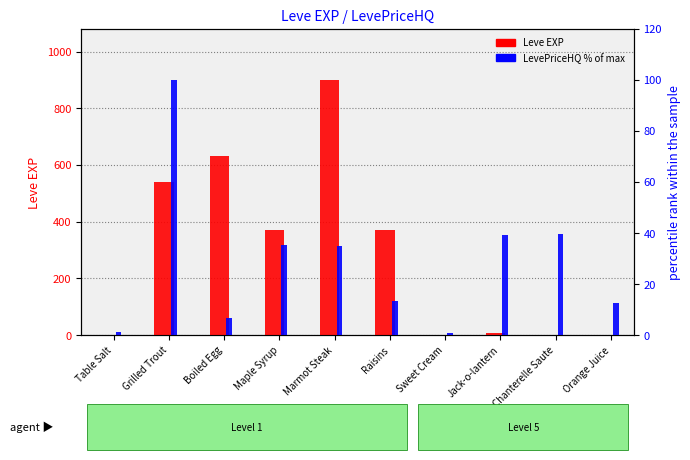

What value does the Leve EXP series have at Table Salt?

1.0